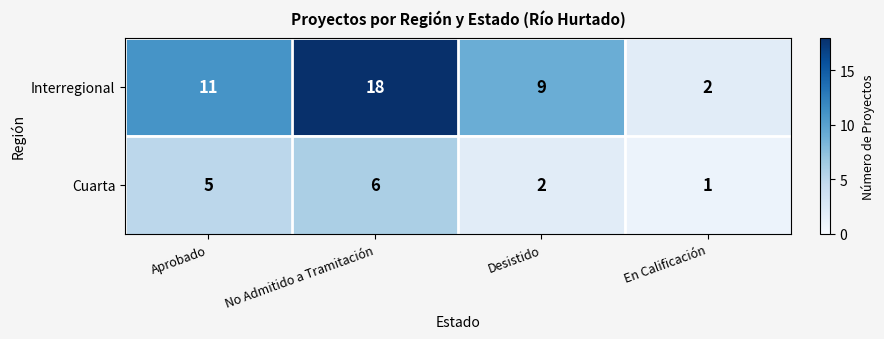

How many data points in Cuarta are less than 5?

2